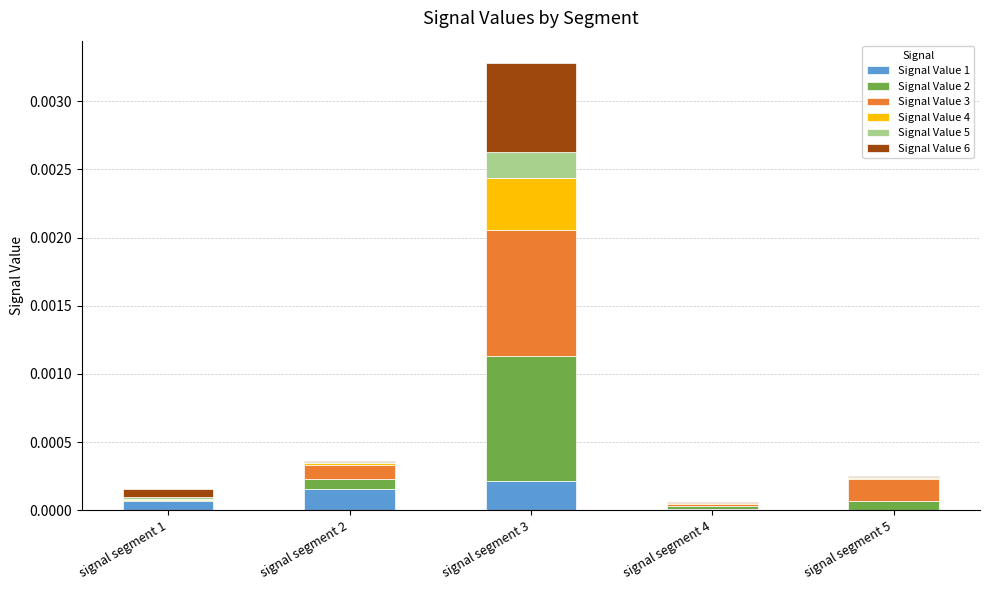

At which category is the sum across all series the highest?

signal segment 3